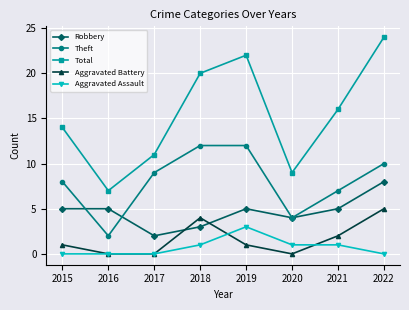

Between 2017 and 2022, which series saw the biggest shift?

Total